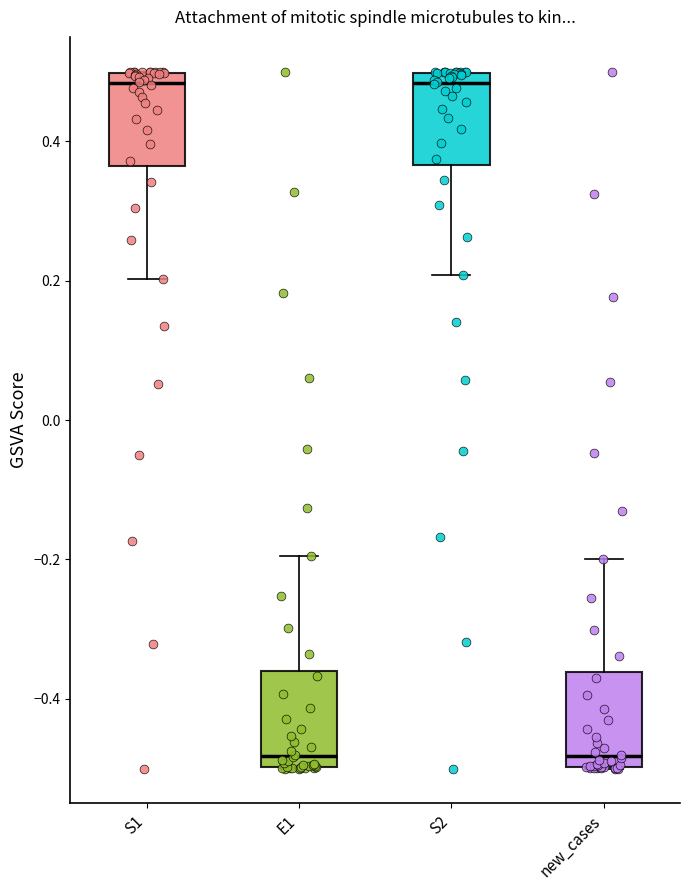

Reading left to right, transcribe this box plot: for each box, give where its median line is, the range the box spans, and where its two whiskers end, as read against the y-axis. The values are not printed on the chart, so give them approximately, as read against the axis.

S1: median 0.48, box 0.36 to 0.50, whiskers 0.20 to 0.50
E1: median -0.48, box -0.50 to -0.36, whiskers -0.50 to -0.20
S2: median 0.48, box 0.36 to 0.50, whiskers 0.20 to 0.50
new_cases: median -0.48, box -0.50 to -0.36, whiskers -0.50 to -0.20